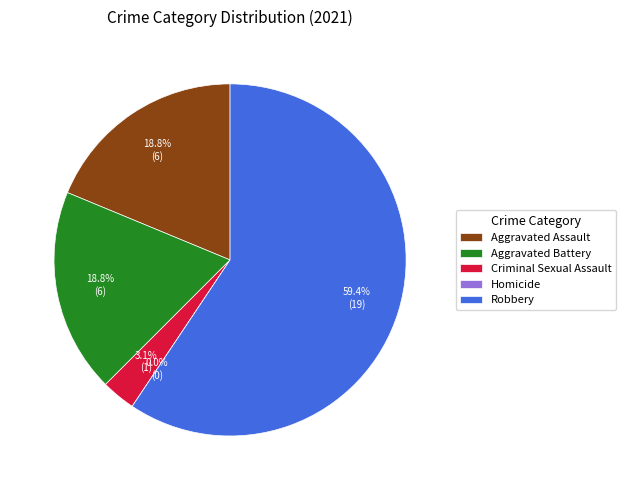

Do Aggravated Battery and Aggravated Assault together represent more than half of the pie?

No